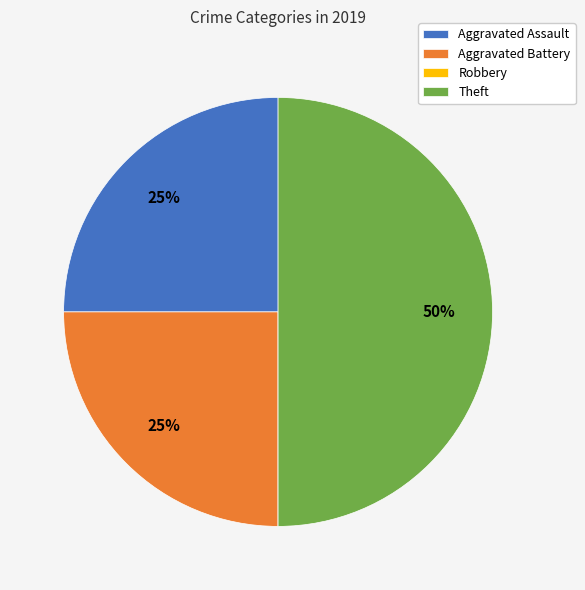

To the nearest percent, what is the difference between the largest and smallest slice percentages?

50%